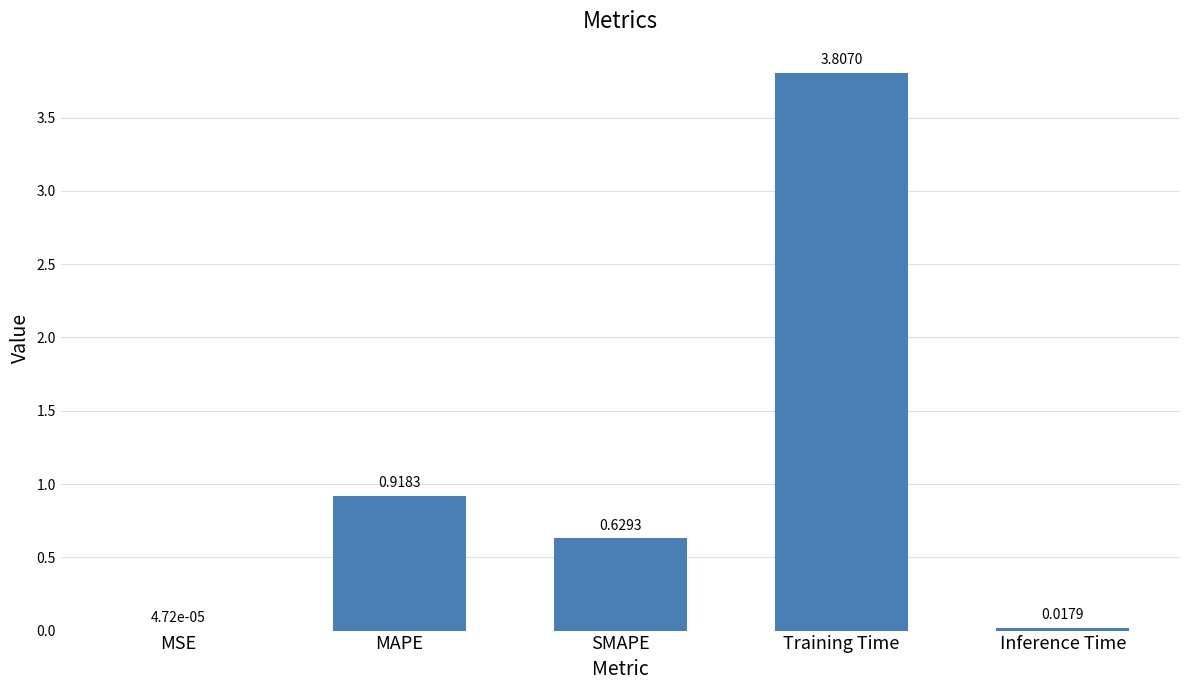

What is the approximate value at Training Time?

3.8